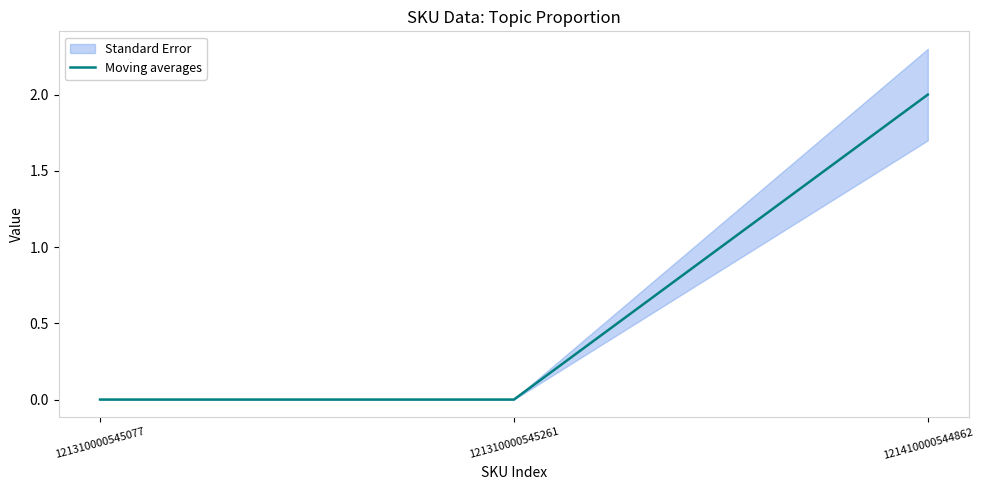

What is the difference between the maximum and minimum values?

2